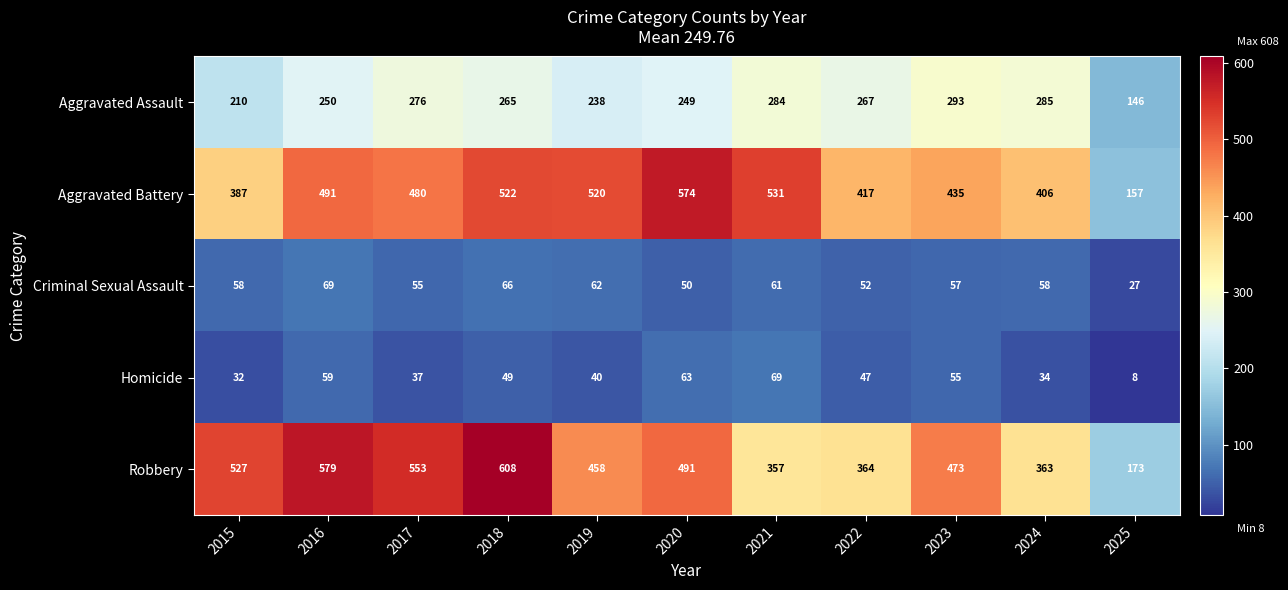

At 2022, list the series in order from smallest to largest.

Homicide, Criminal Sexual Assault, Aggravated Assault, Robbery, Aggravated Battery